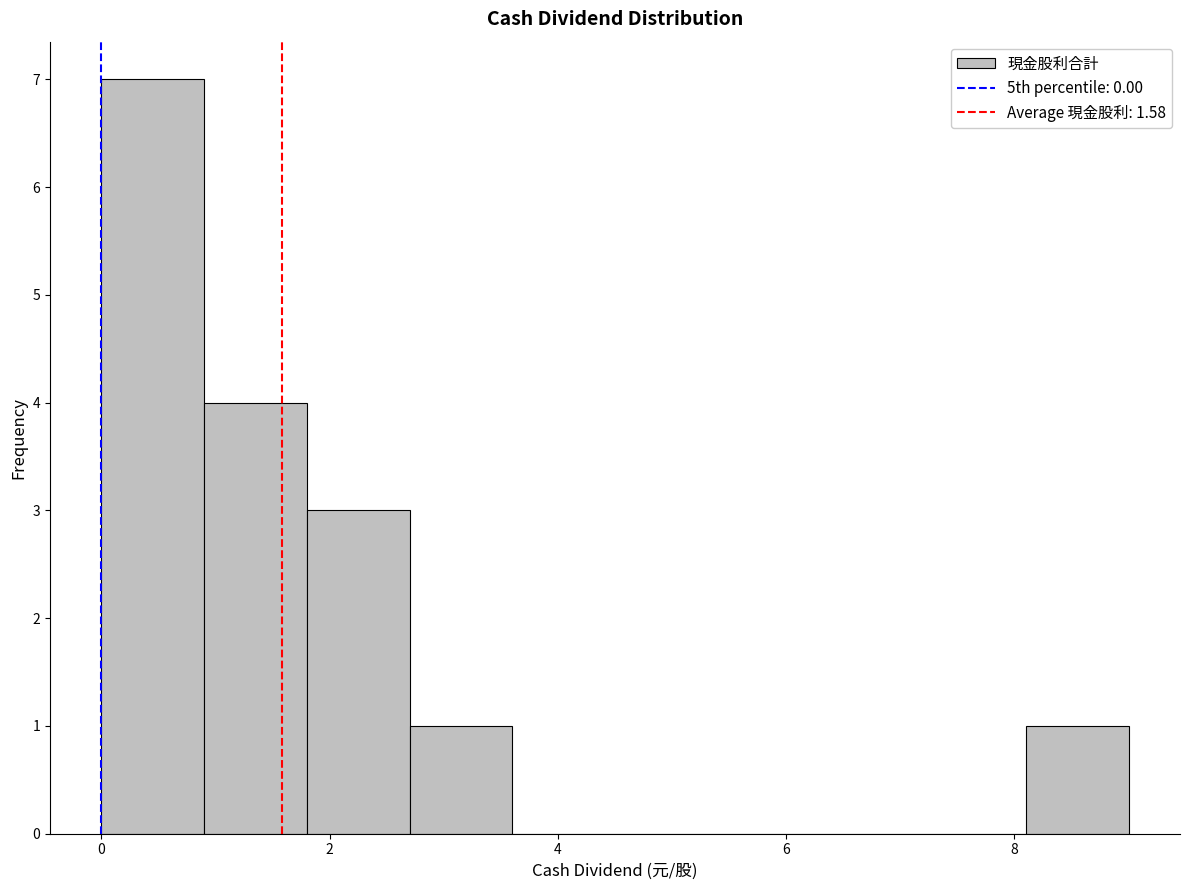

Reading left to right, transcribe this chart: for each bar, give the range it covers on the x-axis and its height. Neither the bar edges nor the heights are printed on the chart, so give them approximately, as read against the axes.

0.0 to 0.9: 7
0.9 to 1.8: 4
1.8 to 2.7: 3
2.7 to 3.6: 1
3.6 to 4.5: 0
4.5 to 5.4: 0
5.4 to 6.3: 0
6.3 to 7.2: 0
7.2 to 8.1: 0
8.1 to 9.0: 1